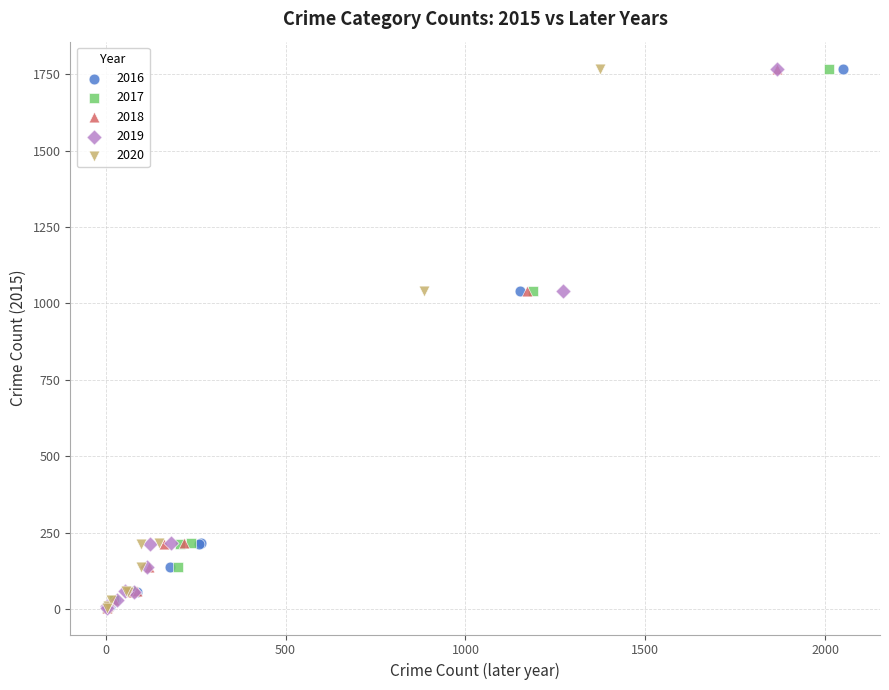

What are all the series names shown in the legend?

2016, 2017, 2018, 2019, 2020